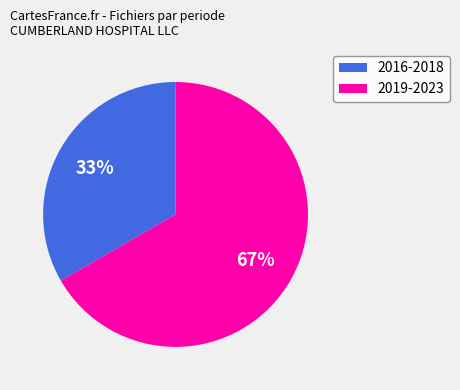

Which has a higher value, 2016-2018 or 2019-2023?

2019-2023